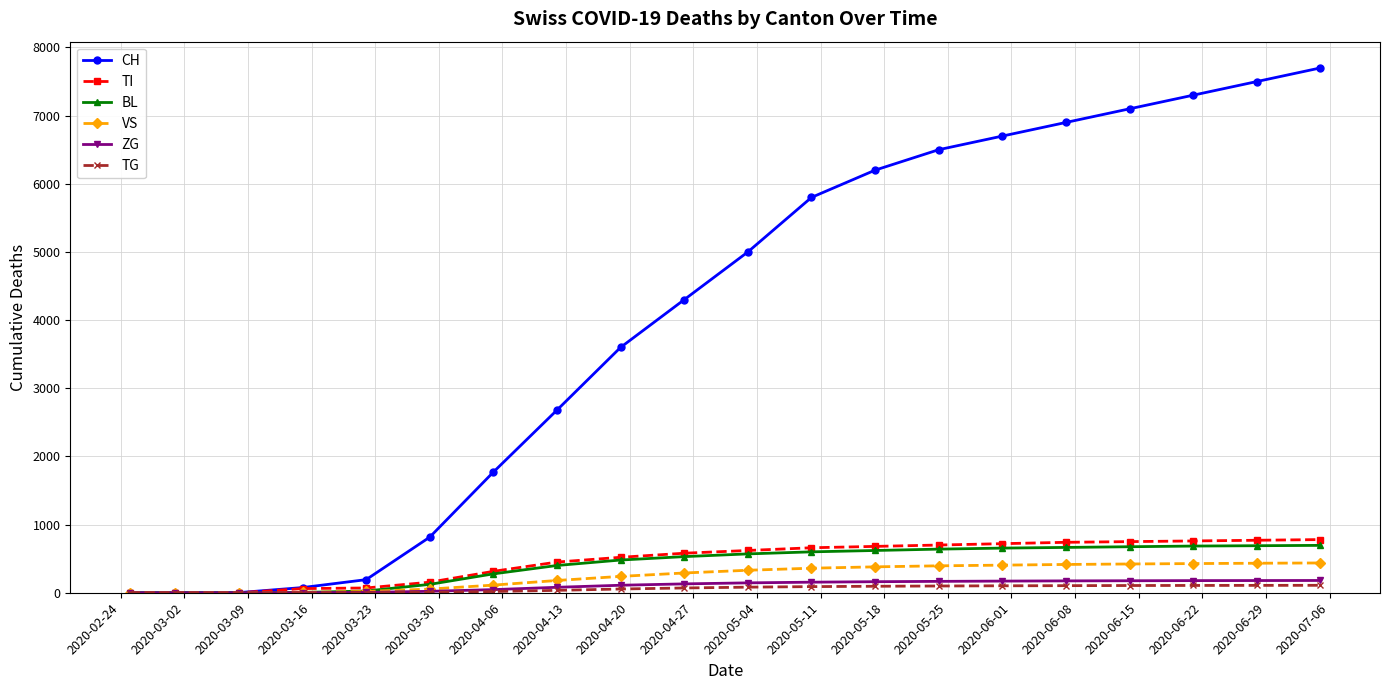

What is the maximum value shown in the chart?

7700